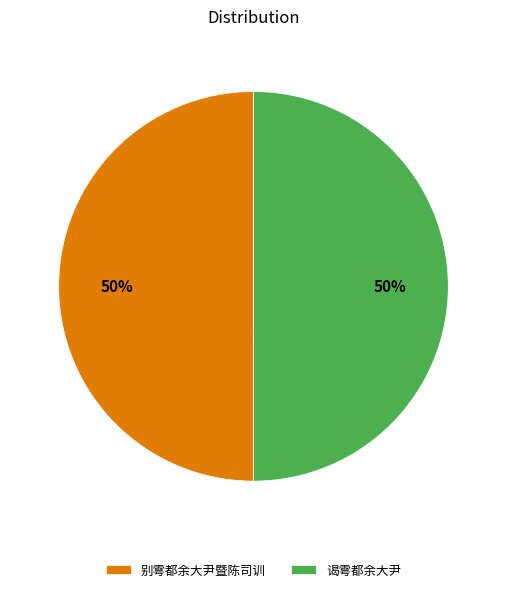

Count the number of slices in the pie.

2